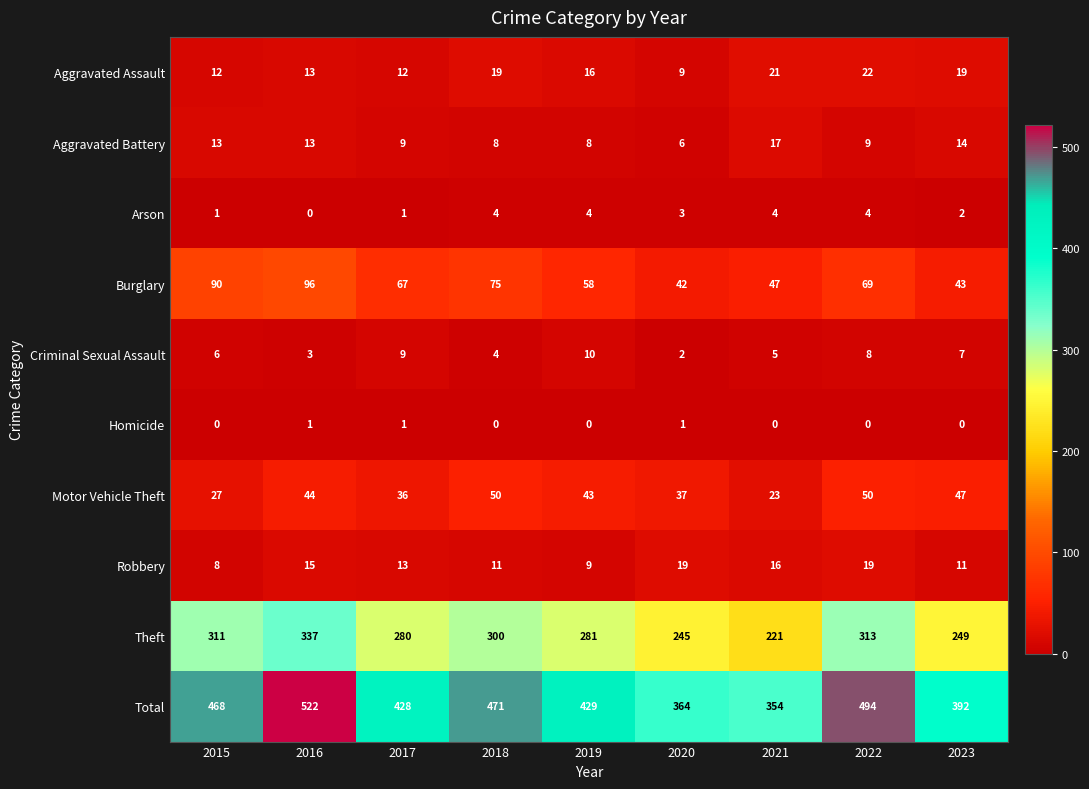

Which series has the largest total across all categories?

Total